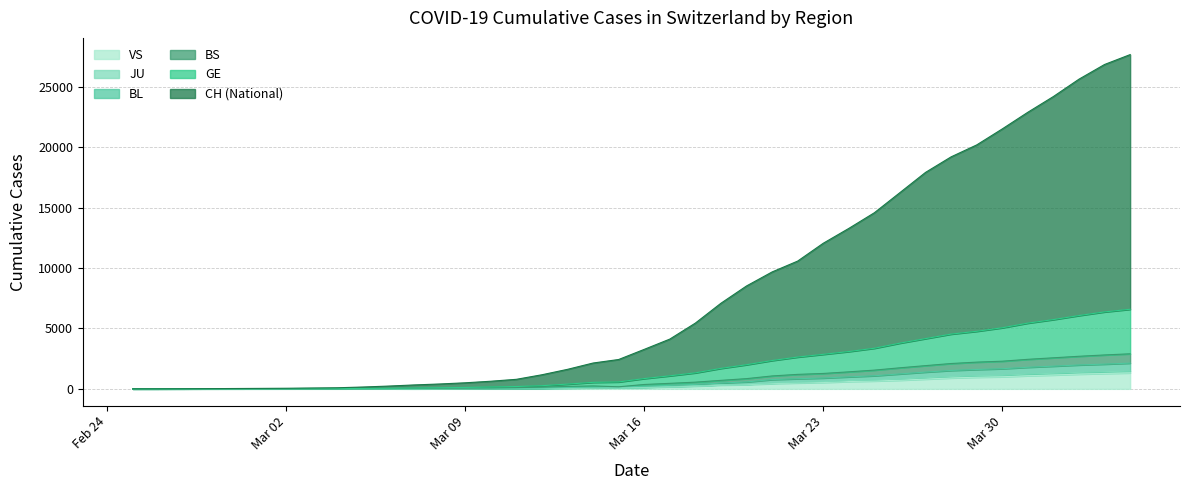

Is the value of BL at 2020-03-03 greater than the value of BS at 2020-03-15?

No